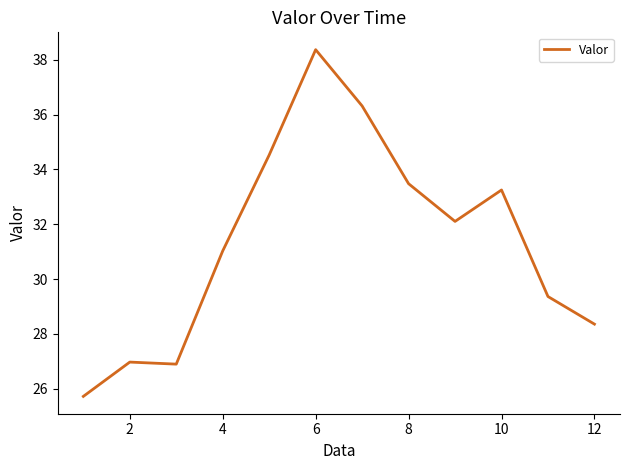

What is the difference between the maximum and minimum values?

12.7